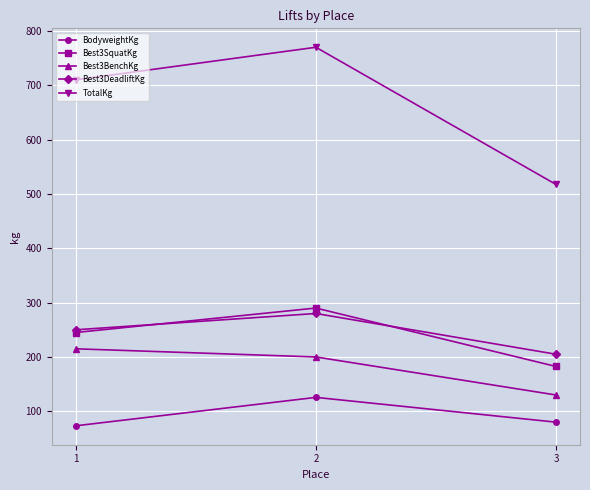

Which series has the largest range (max minus min)?

TotalKg